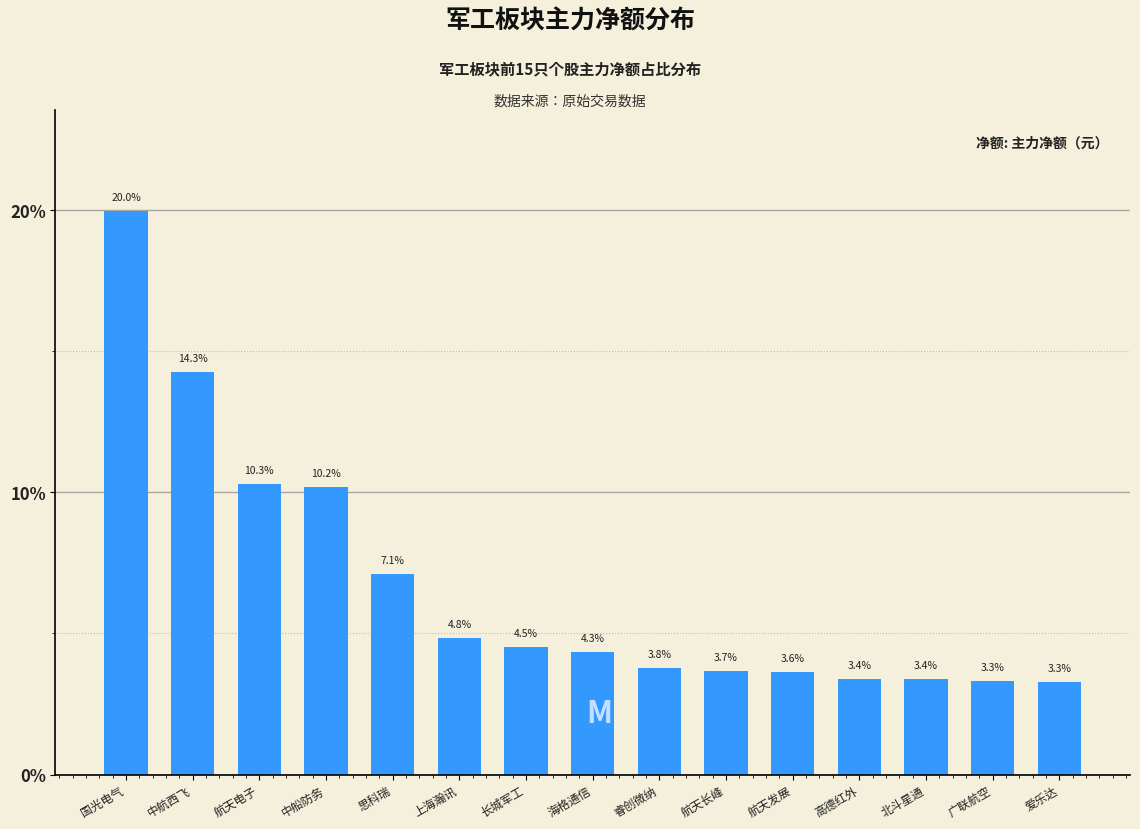

Are the bars horizontal?

No